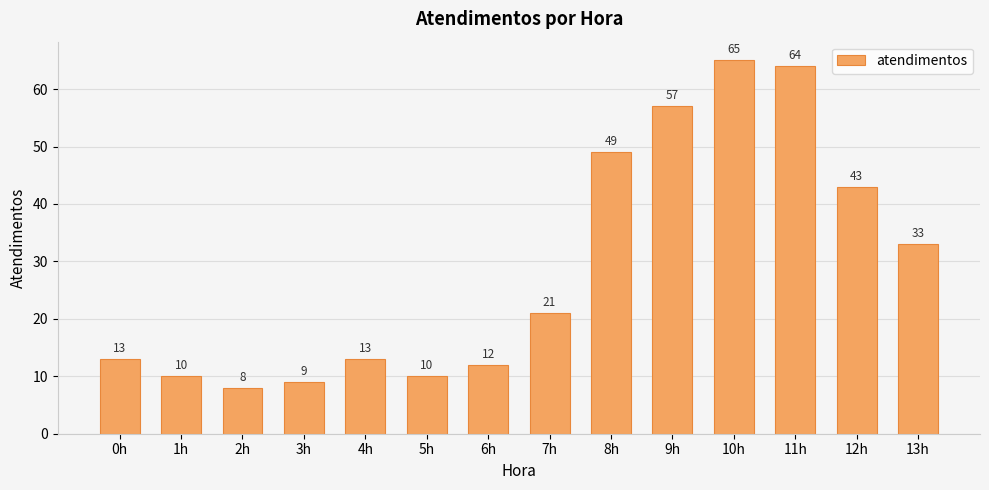

The chart shows a value of 17 at 4h. True or false?

False